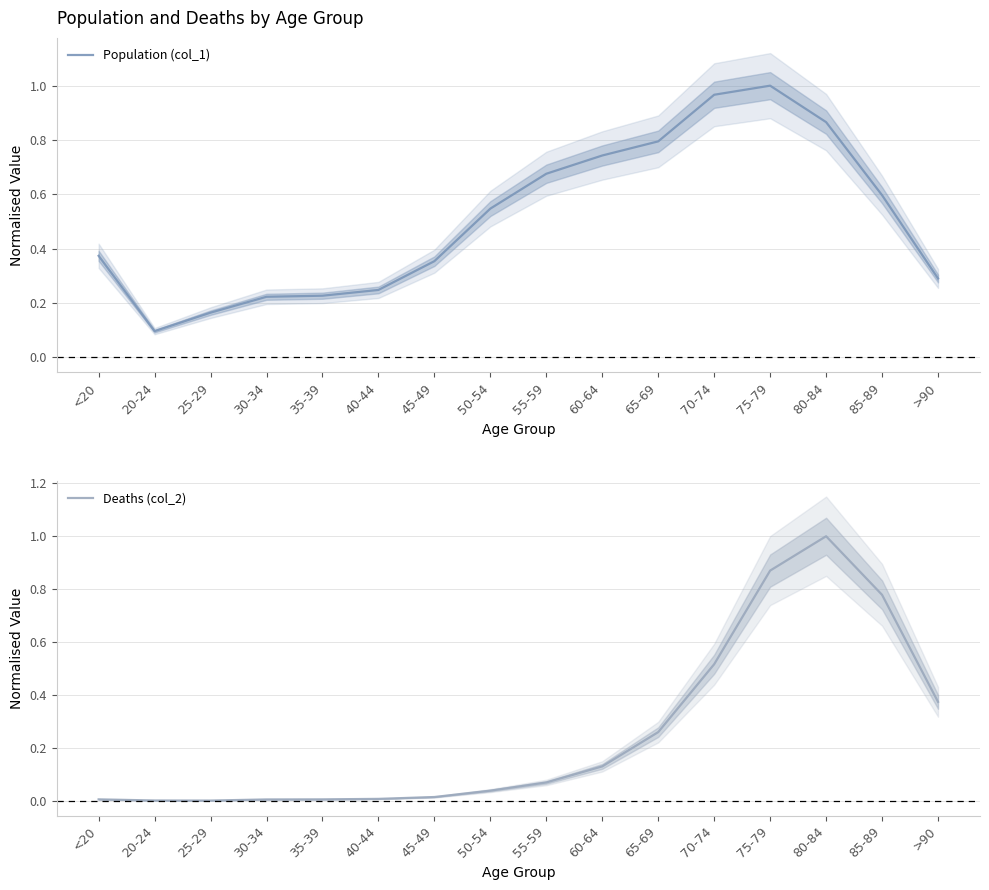

In Population (col_1), how many points are lower than both neighbors (excluding endpoints)?

1